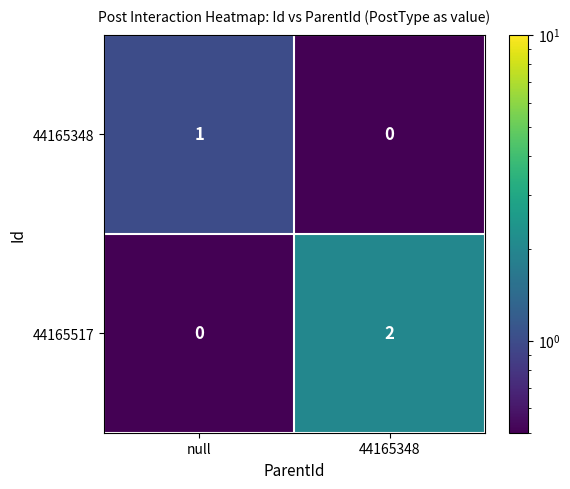

At which category is the sum across all series the highest?

44165348